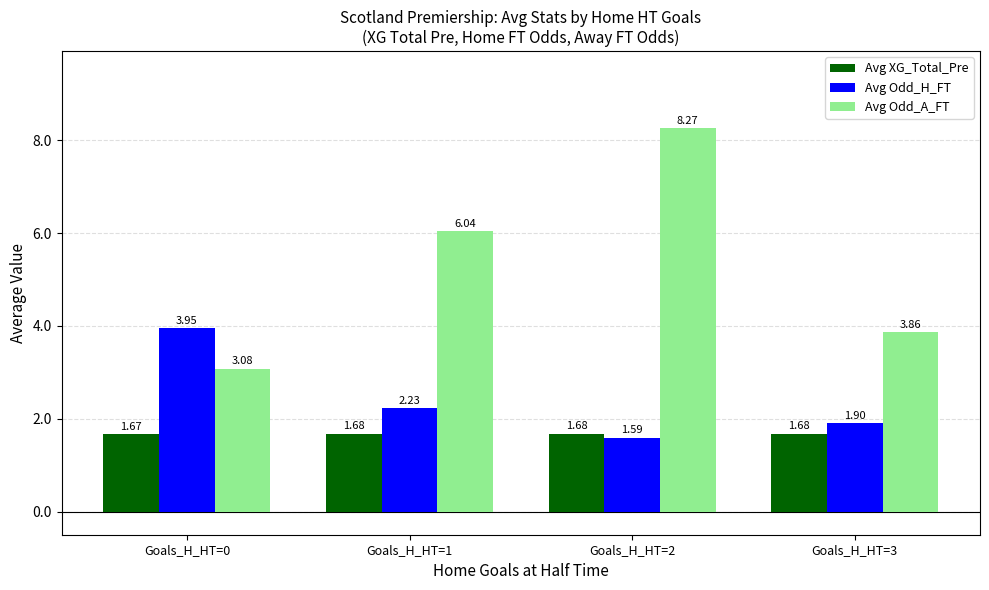

What is the difference between the second highest and second lowest values in the Avg Odd_H_FT series?

0.3